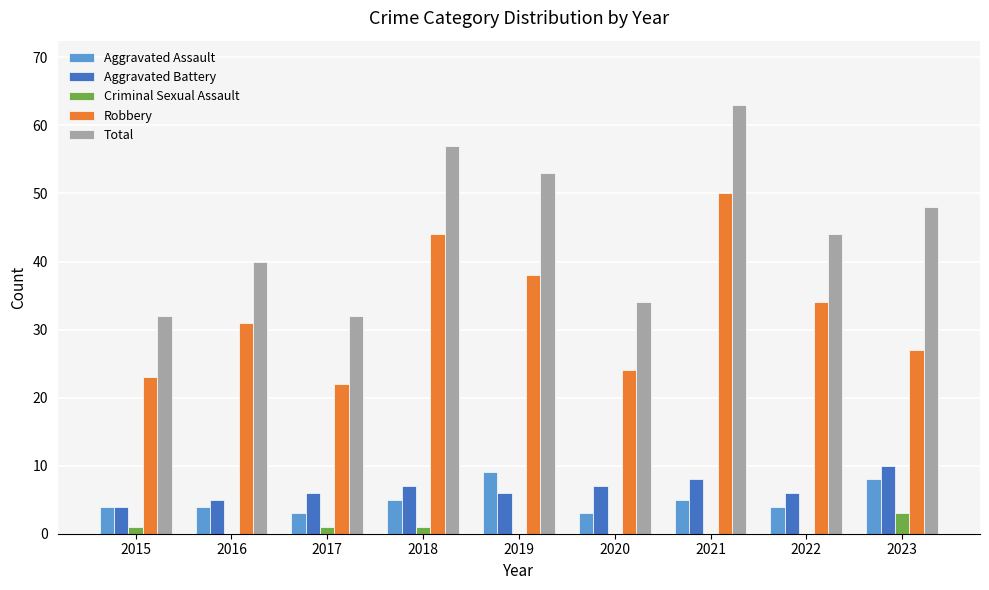

Count the number of data series in this chart.

5